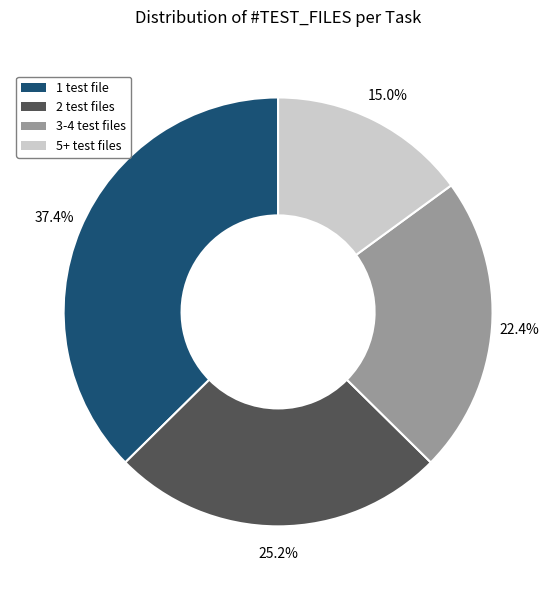

Does 2 test files account for over 50% of the chart?

No